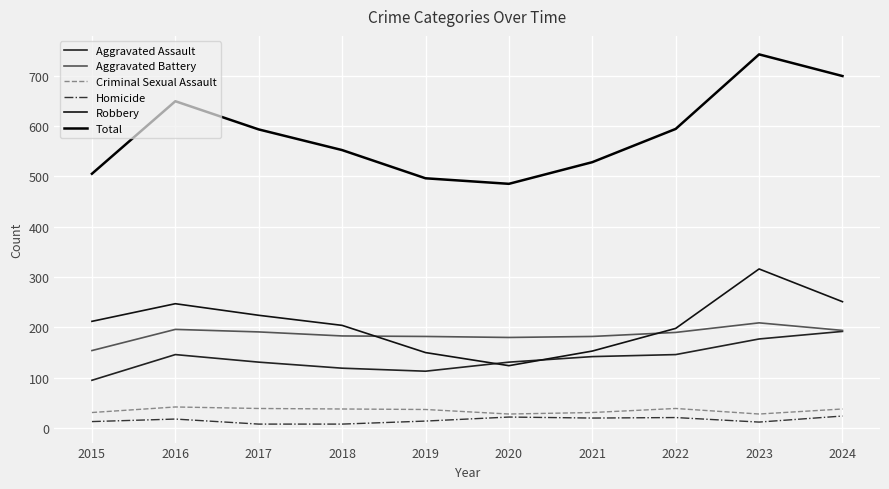

What are all the series names shown in the legend?

Aggravated Assault, Aggravated Battery, Criminal Sexual Assault, Homicide, Robbery, Total